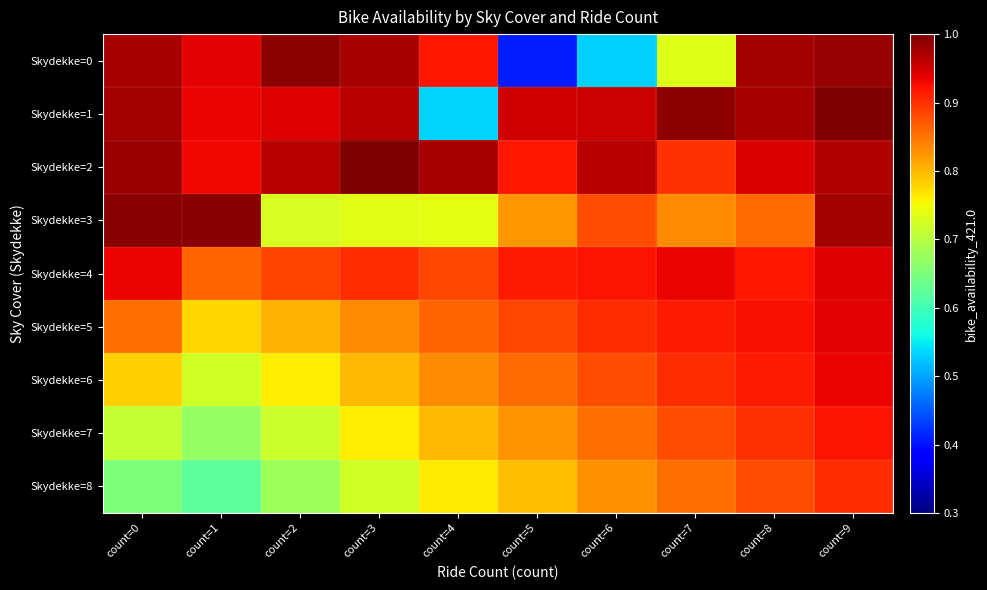

Reading left to right, list all the values displayed in this chart.

Skydekke=0: count=0=1.0	count=1=0.9	count=2=1.0	count=3=1.0	count=4=0.9	count=5=0.4	count=6=0.5	count=7=0.7	count=8=1.0	count=9=1.0
Skydekke=1: count=0=1.0	count=1=0.9	count=2=0.9	count=3=1.0	count=4=0.5	count=5=0.9	count=6=1.0	count=7=1.0	count=8=1.0	count=9=1.0
Skydekke=2: count=0=1.0	count=1=0.9	count=2=1.0	count=3=1.0	count=4=1.0	count=5=0.9	count=6=1.0	count=7=0.9	count=8=0.9	count=9=1.0
Skydekke=3: count=0=1.0	count=1=1.0	count=2=0.7	count=3=0.7	count=4=0.7	count=5=0.8	count=6=0.9	count=7=0.8	count=8=0.9	count=9=1.0
Skydekke=4: count=0=0.9	count=1=0.9	count=2=0.9	count=3=0.9	count=4=0.9	count=5=0.9	count=6=0.9	count=7=0.9	count=8=0.9	count=9=0.9
Skydekke=5: count=0=0.9	count=1=0.8	count=2=0.8	count=3=0.8	count=4=0.9	count=5=0.9	count=6=0.9	count=7=0.9	count=8=0.9	count=9=0.9
Skydekke=6: count=0=0.8	count=1=0.7	count=2=0.8	count=3=0.8	count=4=0.8	count=5=0.9	count=6=0.9	count=7=0.9	count=8=0.9	count=9=0.9
Skydekke=7: count=0=0.7	count=1=0.7	count=2=0.7	count=3=0.8	count=4=0.8	count=5=0.8	count=6=0.9	count=7=0.9	count=8=0.9	count=9=0.9
Skydekke=8: count=0=0.7	count=1=0.6	count=2=0.7	count=3=0.7	count=4=0.8	count=5=0.8	count=6=0.8	count=7=0.9	count=8=0.9	count=9=0.9